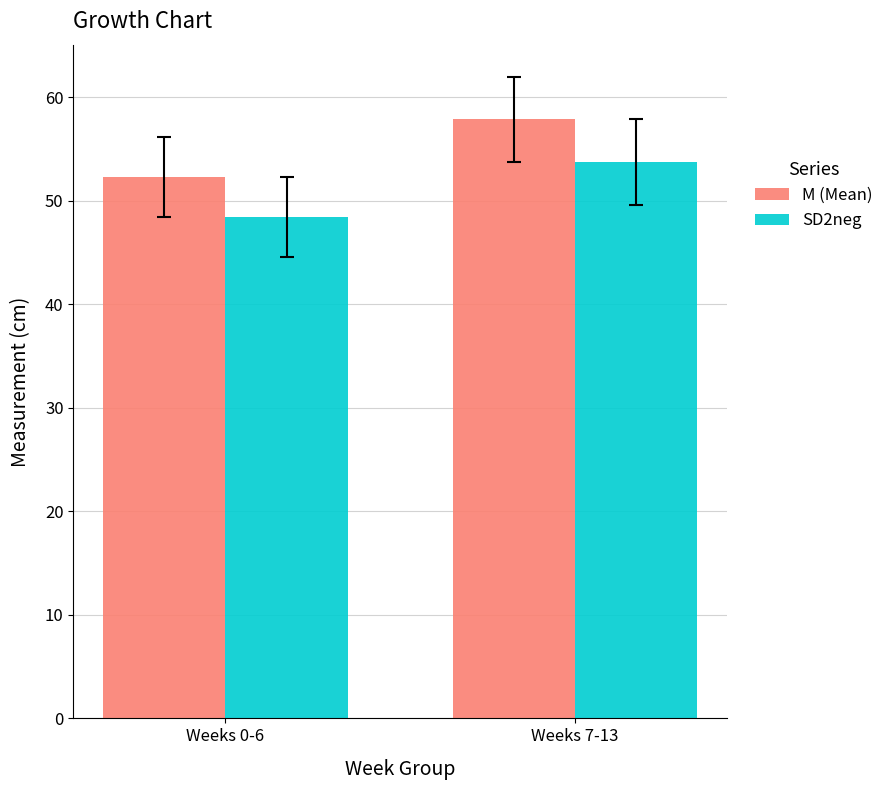

Which series has the largest total across all categories?

M (Mean)